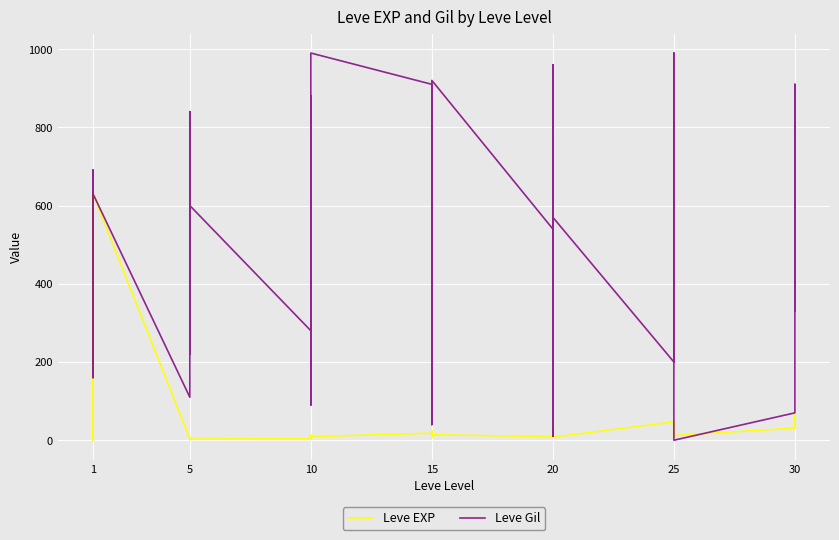

At which label does Leve EXP reach its minimum?

1